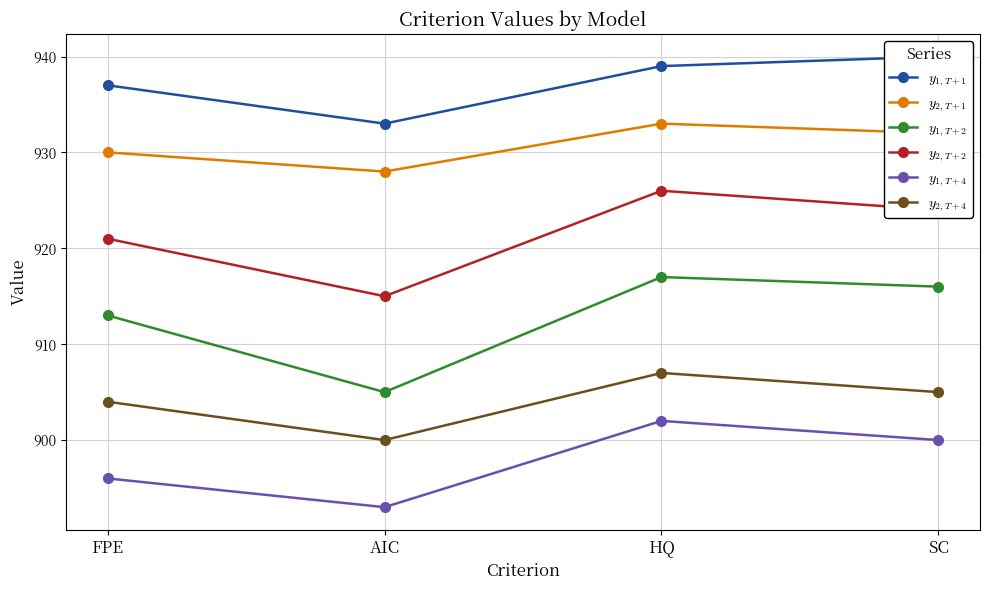

What is the average value of the $y_{1, T+2}$ series?

913